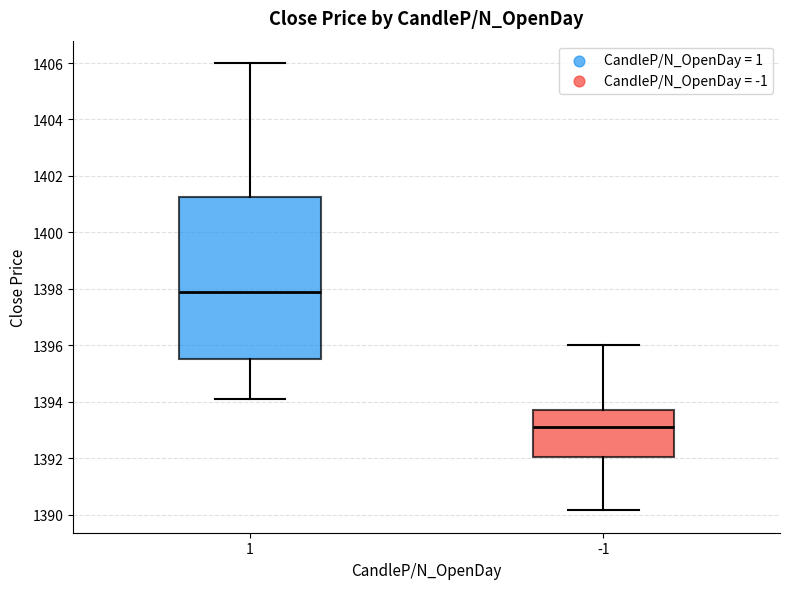

Which box's median line is the highest?

1